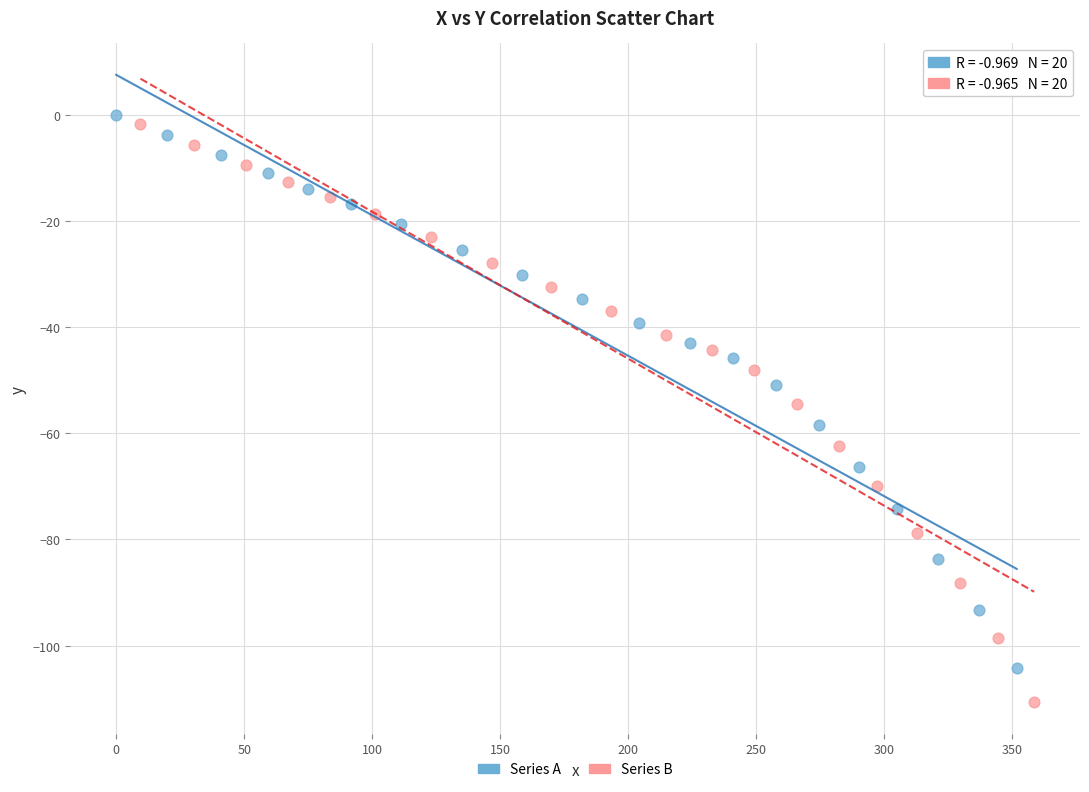

Which series has the largest Y range (max minus min)?

Series B